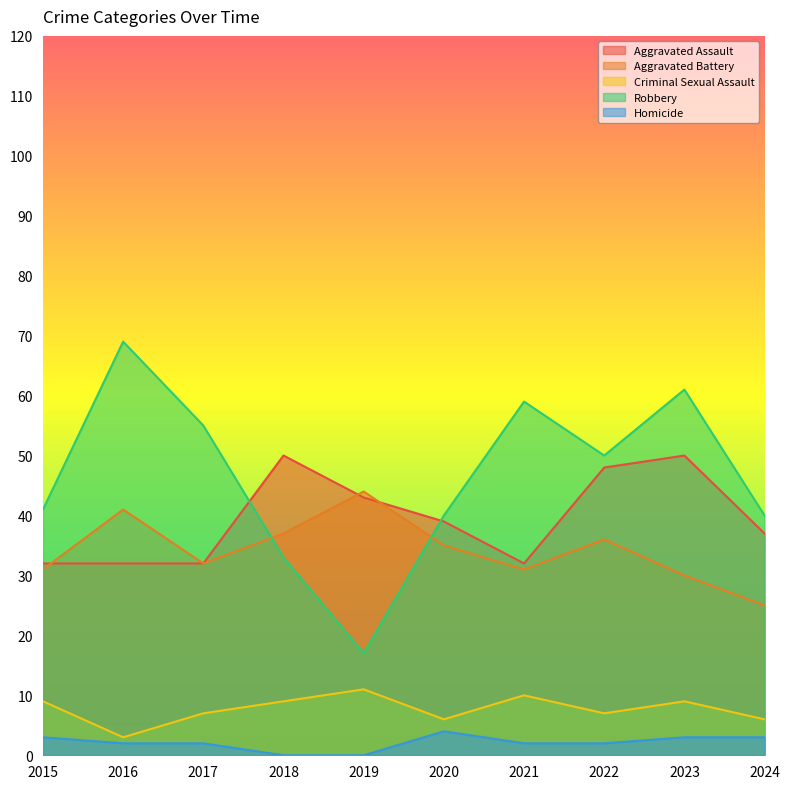

At which category is the sum across all series the highest?

2023